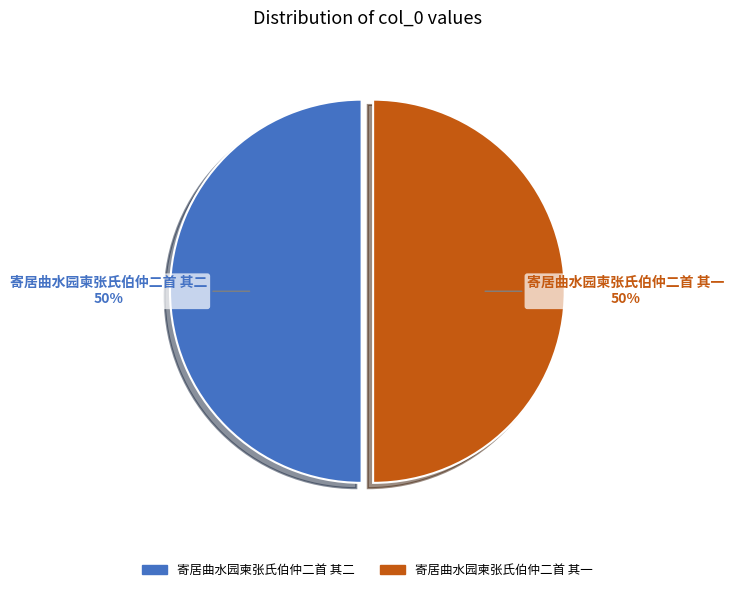

Is it true that 寄居曲水园柬张氏伯仲二首 其二 is 58% of the pie?

False